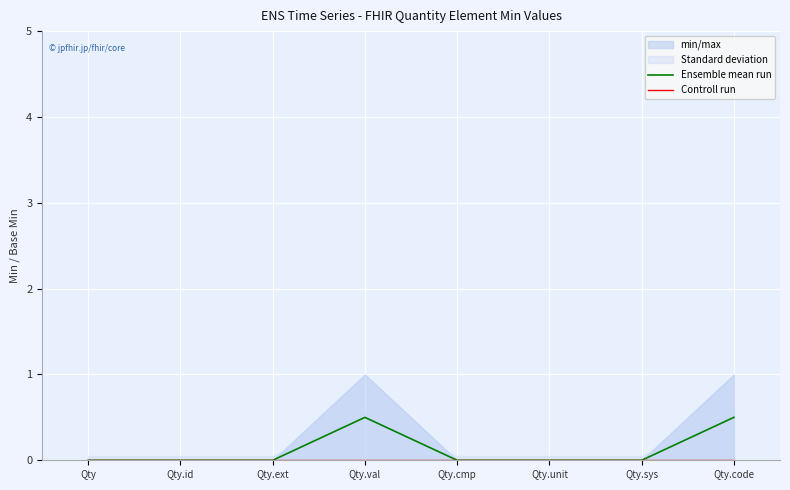

Which label corresponds to the smallest value in the chart?

Qty